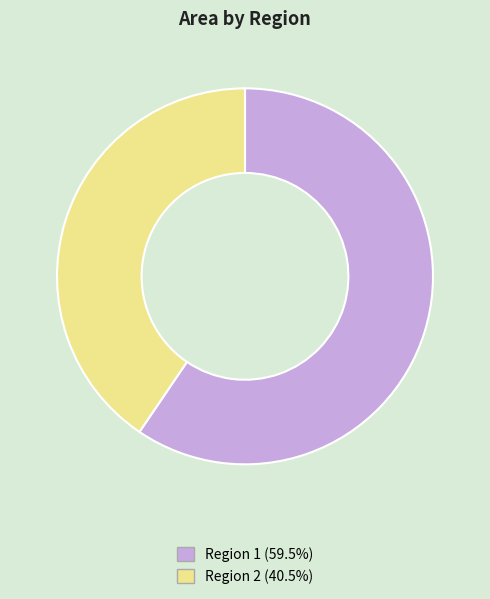

How many slices are in this pie chart?

2